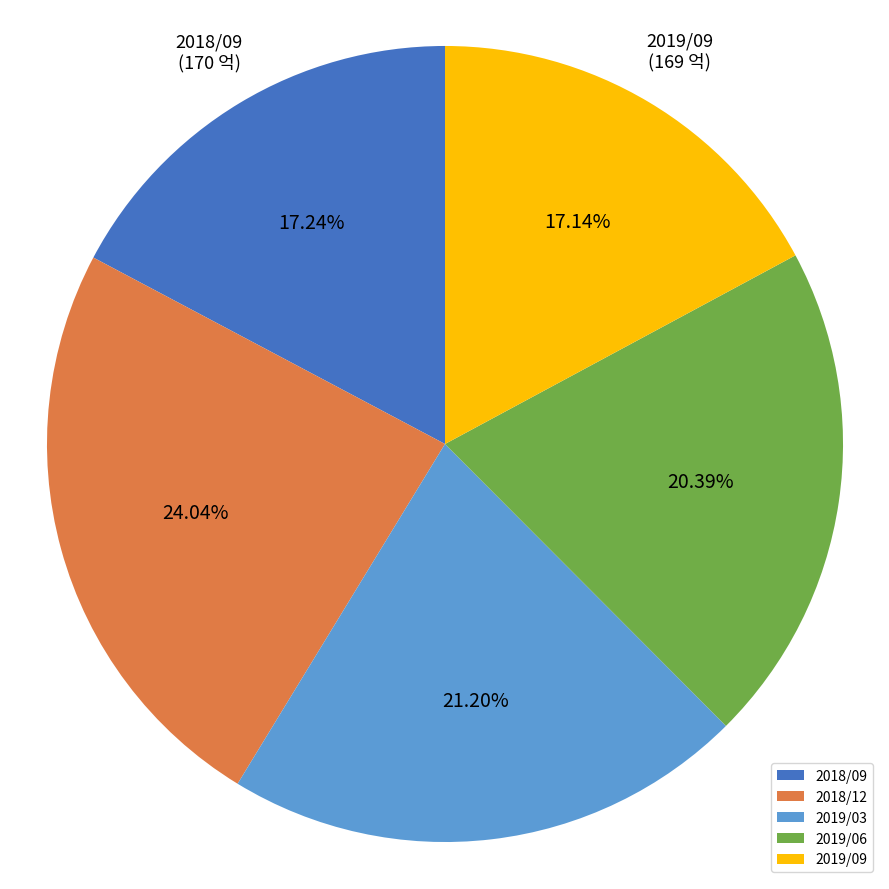

Is it true that 2019/06 is 20% of the pie?

True